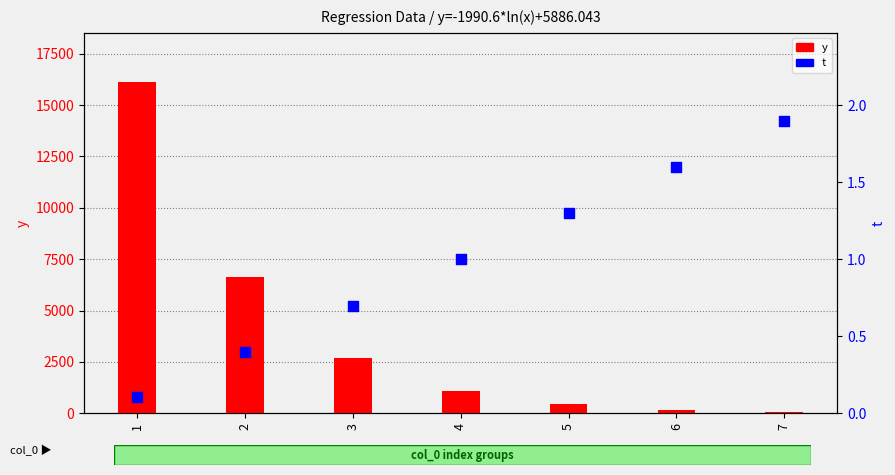

Which series contains the lowest Y value?

t